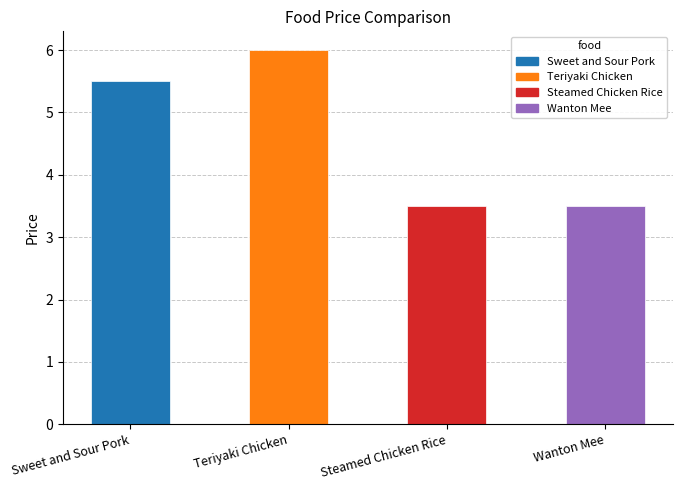

How many data points are less than 5?

2